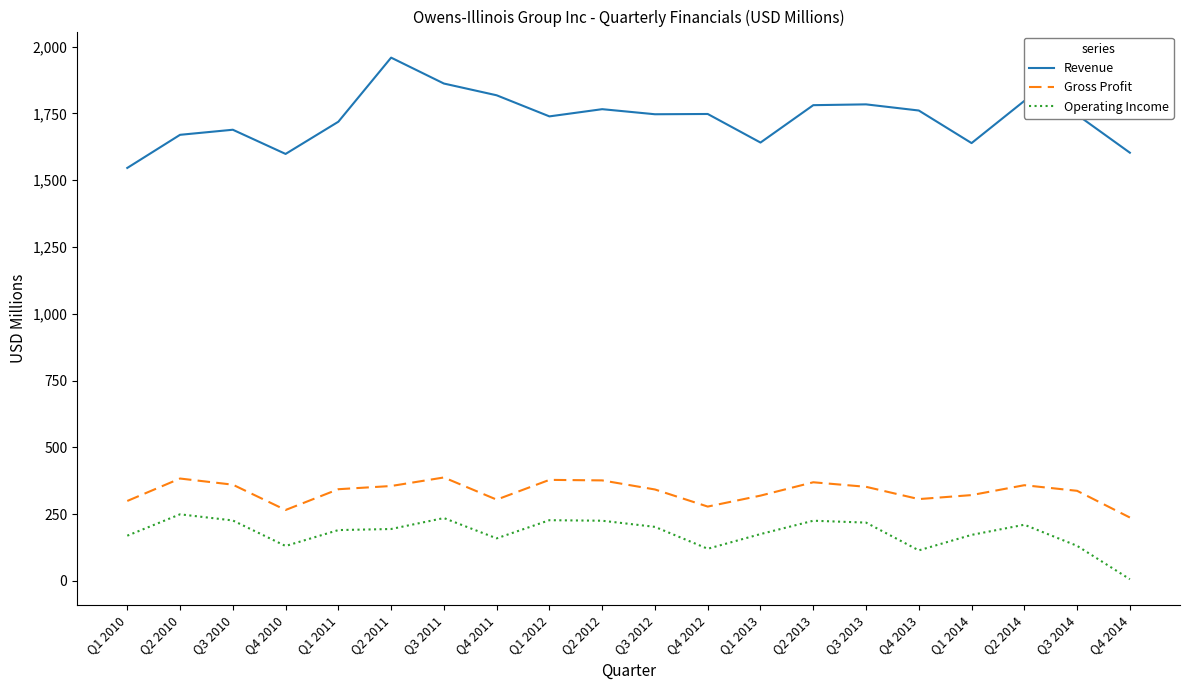

What is the maximum value for Operating Income?

249.0